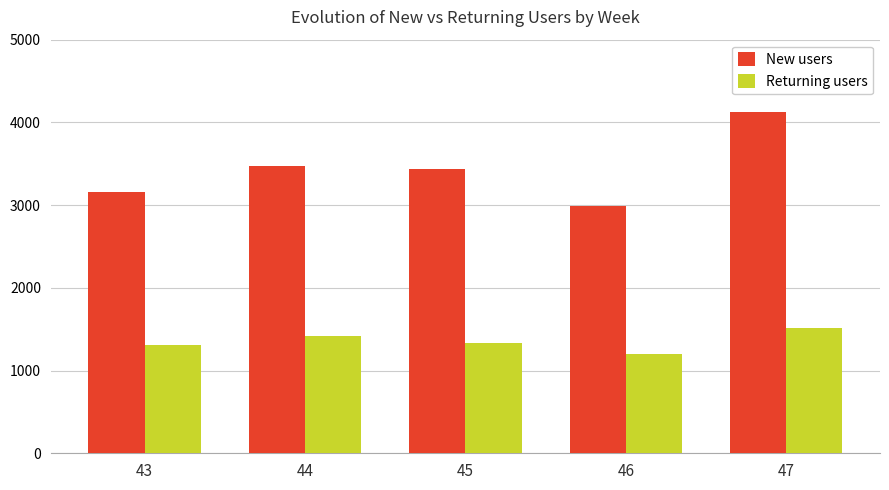

What is the approximate value of Returning users at 46?

1202.9